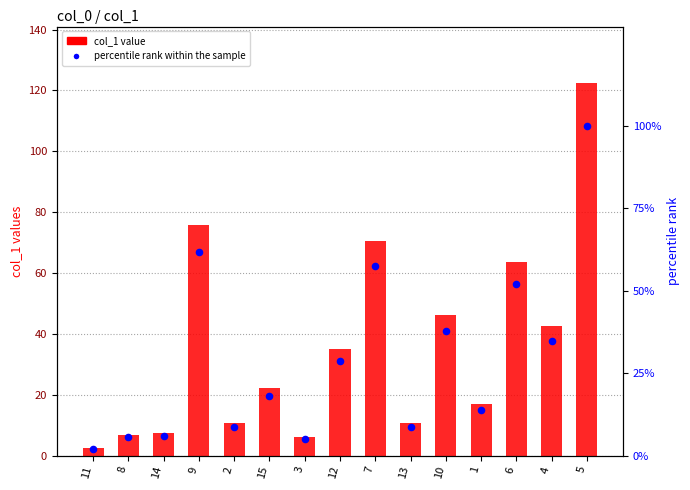

Which series reaches the maximum Y coordinate?

col_1 value